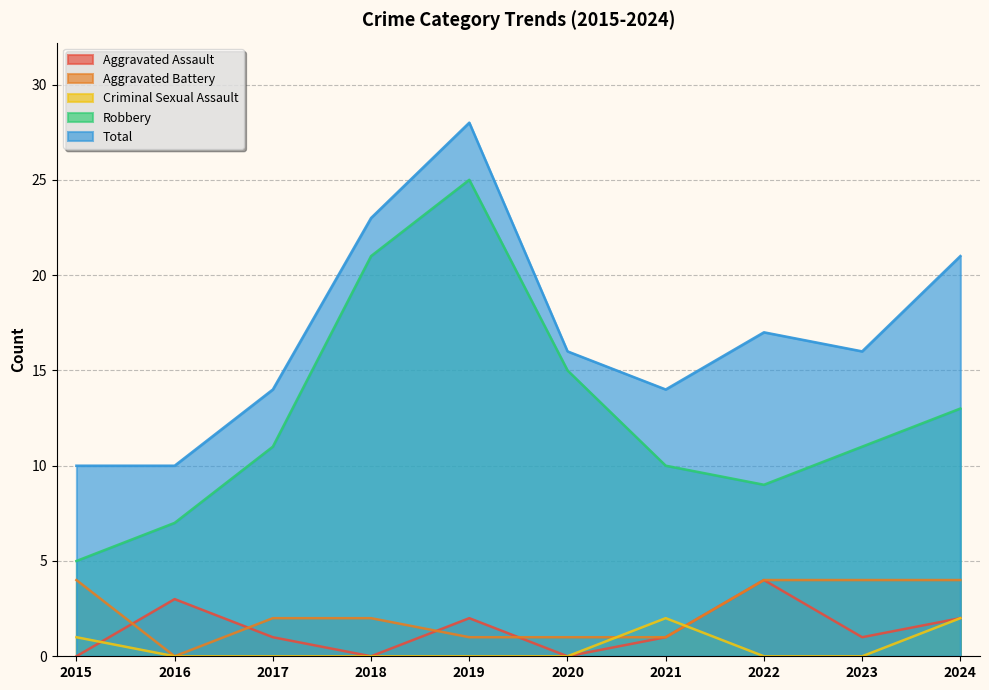

Reading right to left, what are all the values shown in this chart?

Aggravated Assault: 2	1	4	1	0	2	0	1	3	0
Aggravated Battery: 4	4	4	1	1	1	2	2	0	4
Criminal Sexual Assault: 2	0	0	2	0	0	0	0	0	1
Robbery: 13	11	9	10	15	25	21	11	7	5
Total: 21	16	17	14	16	28	23	14	10	10